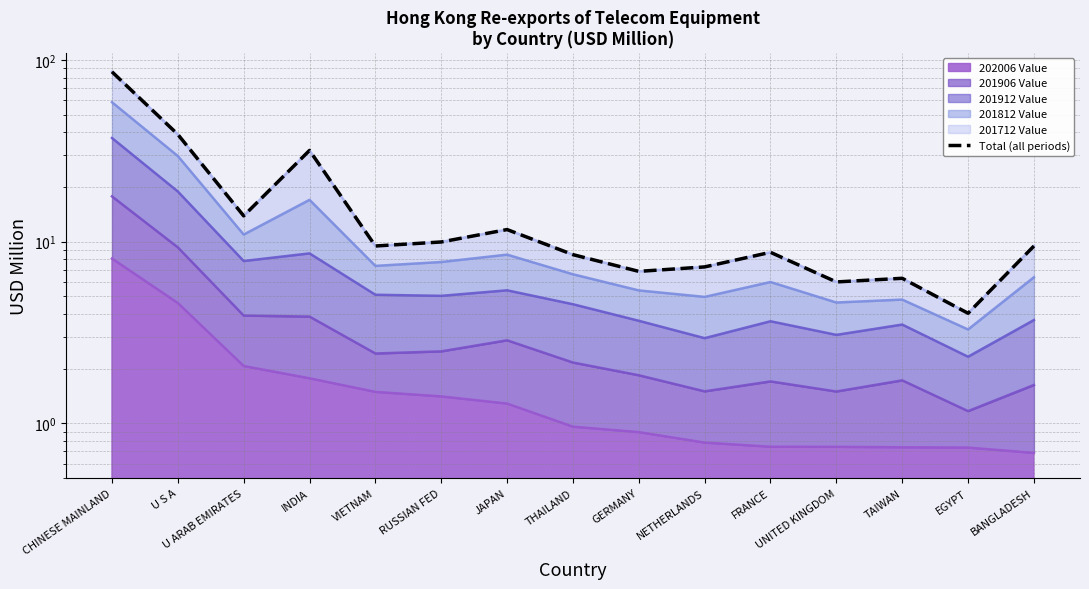

Where is the data nearest to the value 45?

U S A